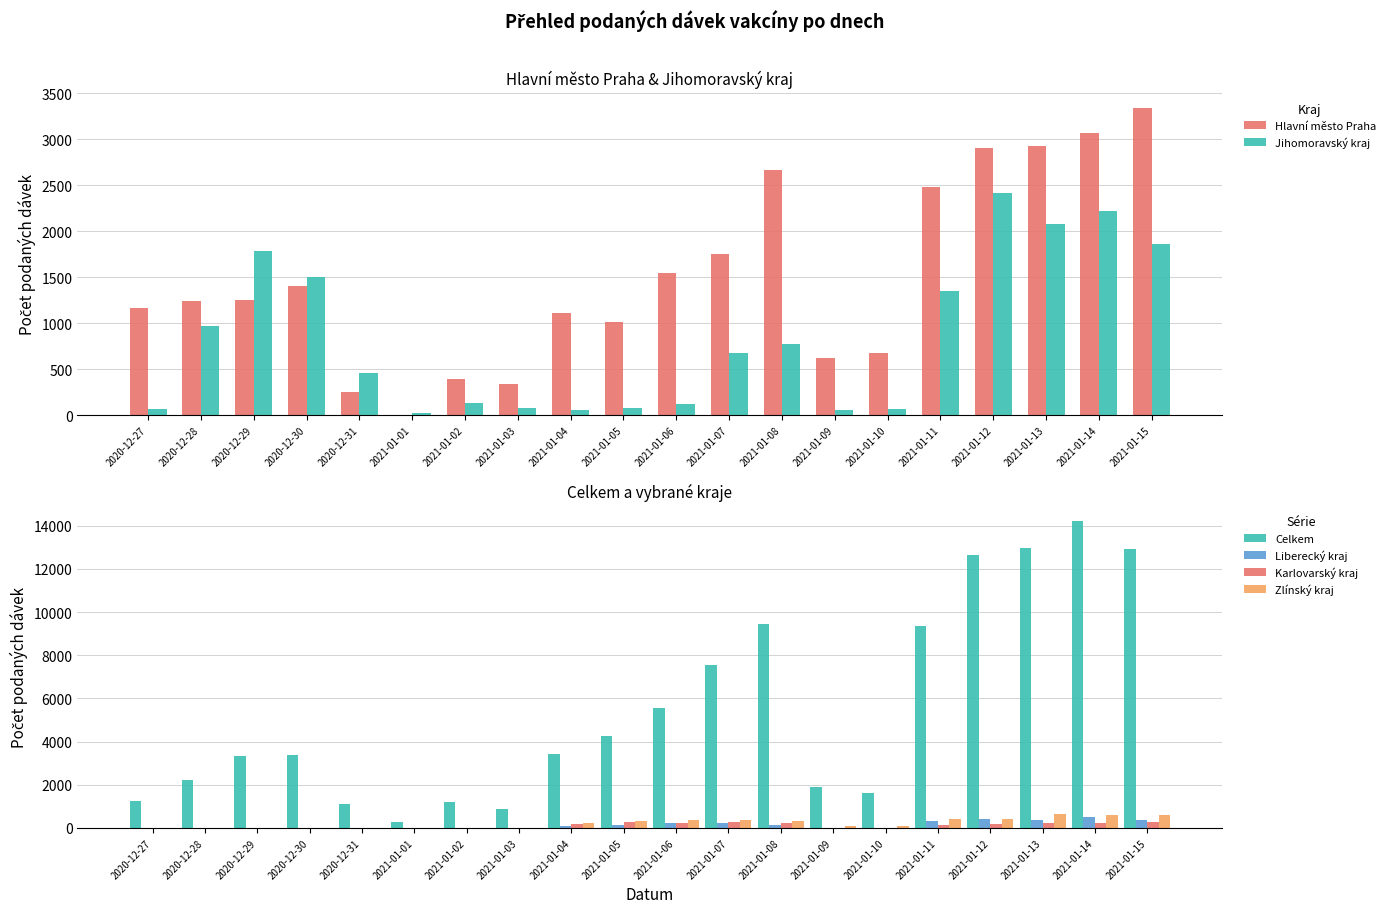

What is the label of the 6th bar from the left?

2021-01-01